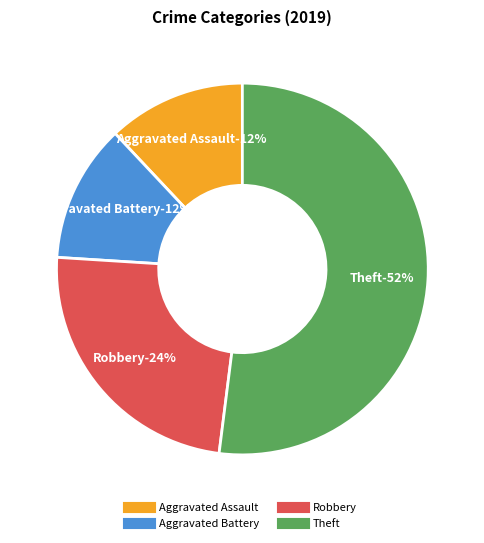

To the nearest percent, what portion does Aggravated Battery represent?

12%